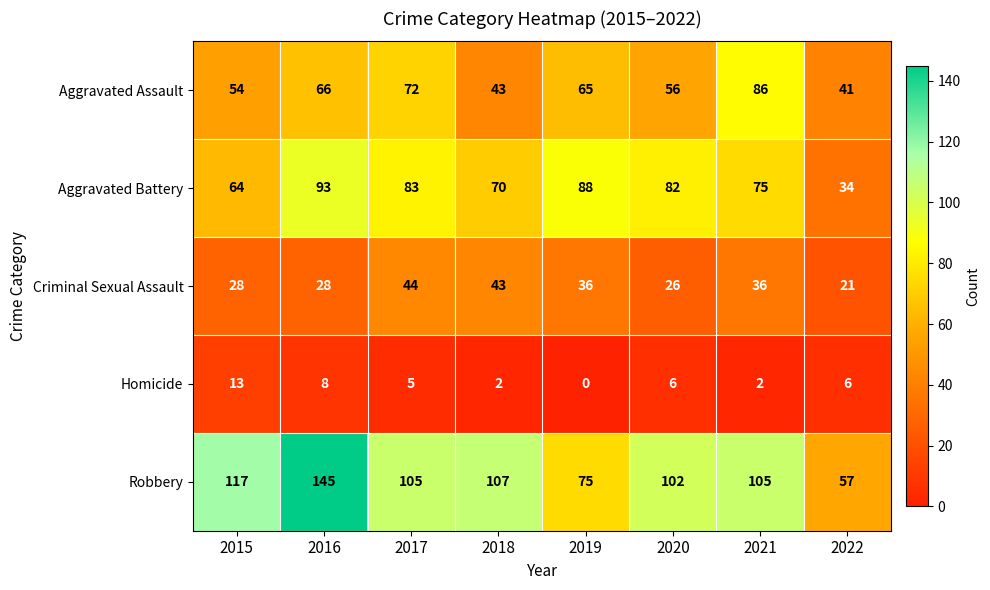

Which series has the largest total across all categories?

Robbery